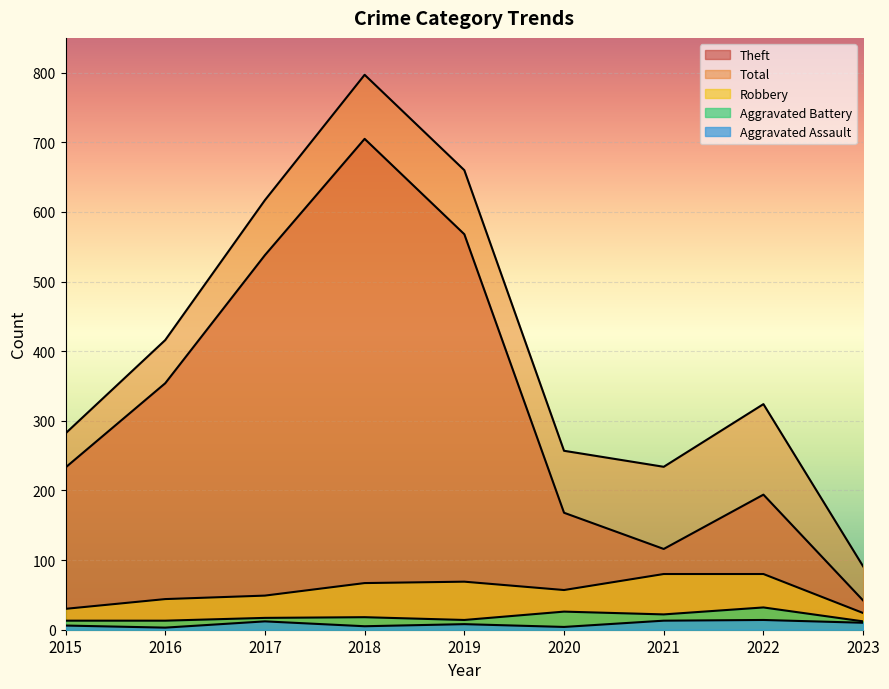

Reading right to left, transcribe all the data shown in this chart.

Aggravated Assault: 2023=10	2022=14	2021=13	2020=4	2019=8	2018=5	2017=12	2016=3	2015=6
Aggravated Battery: 2023=12	2022=32	2021=22	2020=26	2019=14	2018=18	2017=17	2016=13	2015=13
Robbery: 2023=24	2022=80	2021=80	2020=57	2019=69	2018=67	2017=49	2016=44	2015=30
Theft: 2023=42	2022=194	2021=116	2020=168	2019=568	2018=705	2017=538	2016=354	2015=233
Total: 2023=91	2022=324	2021=234	2020=257	2019=660	2018=797	2017=617	2016=416	2015=282